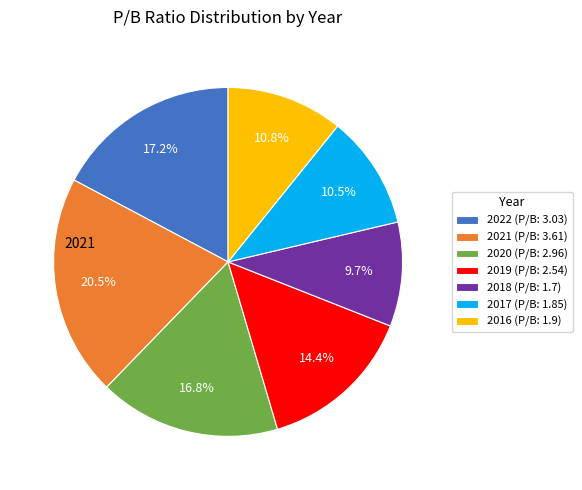

Does 2018 represent more than half of the total?

No